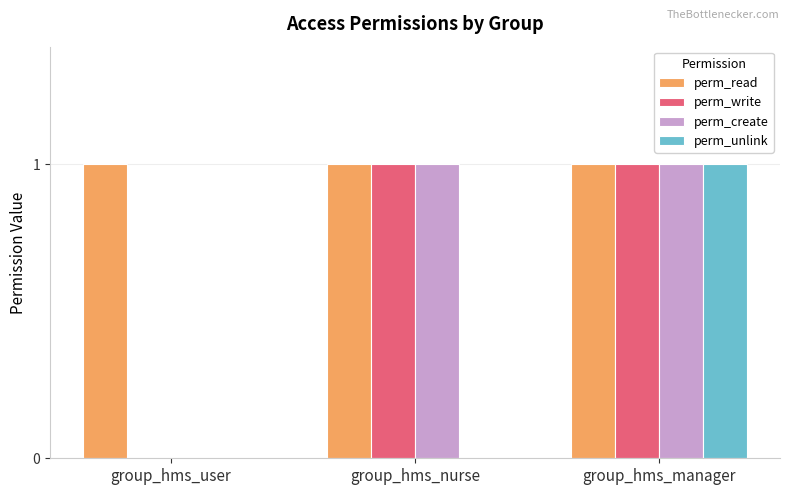

What is the sum of all perm_read values?

3